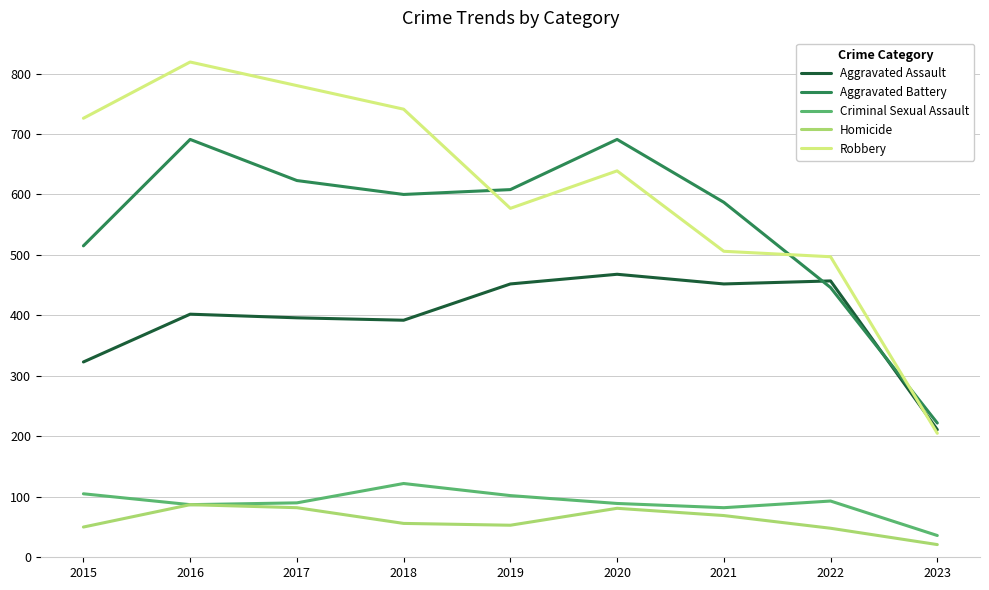

Between 2019 and 2023, which series saw the biggest shift?

Aggravated Battery